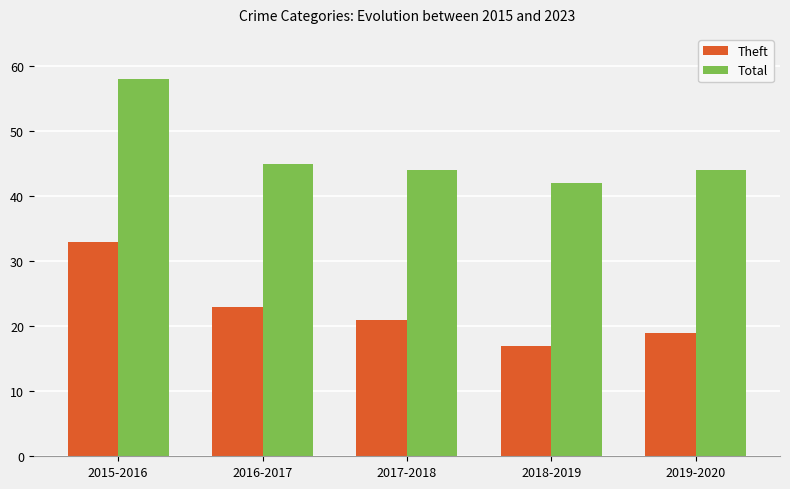

List the series in order of their peak value, lowest first.

Theft, Total